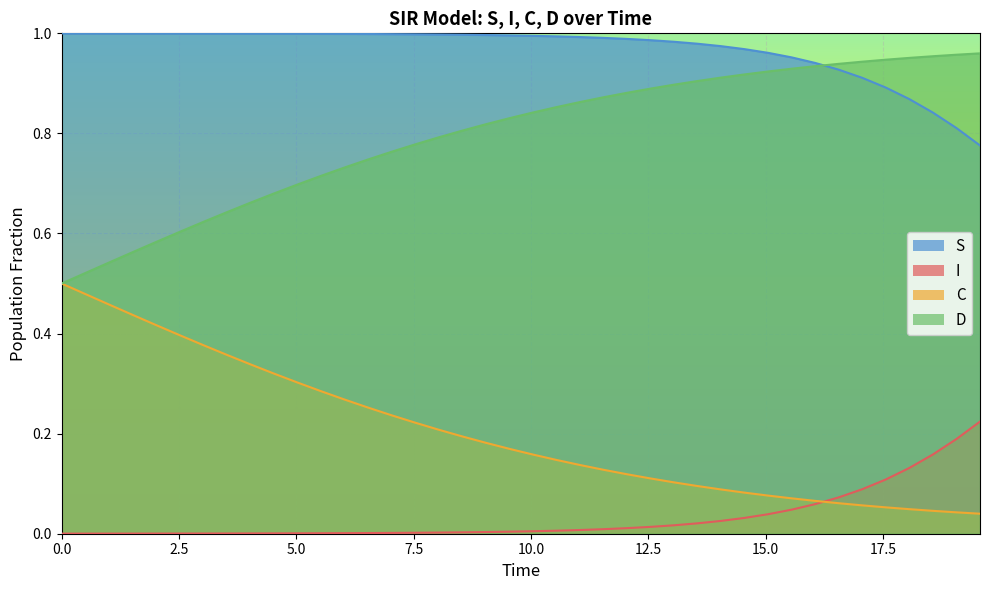

Rank the series by their average value, from highest to lowest.

S, D, C, I